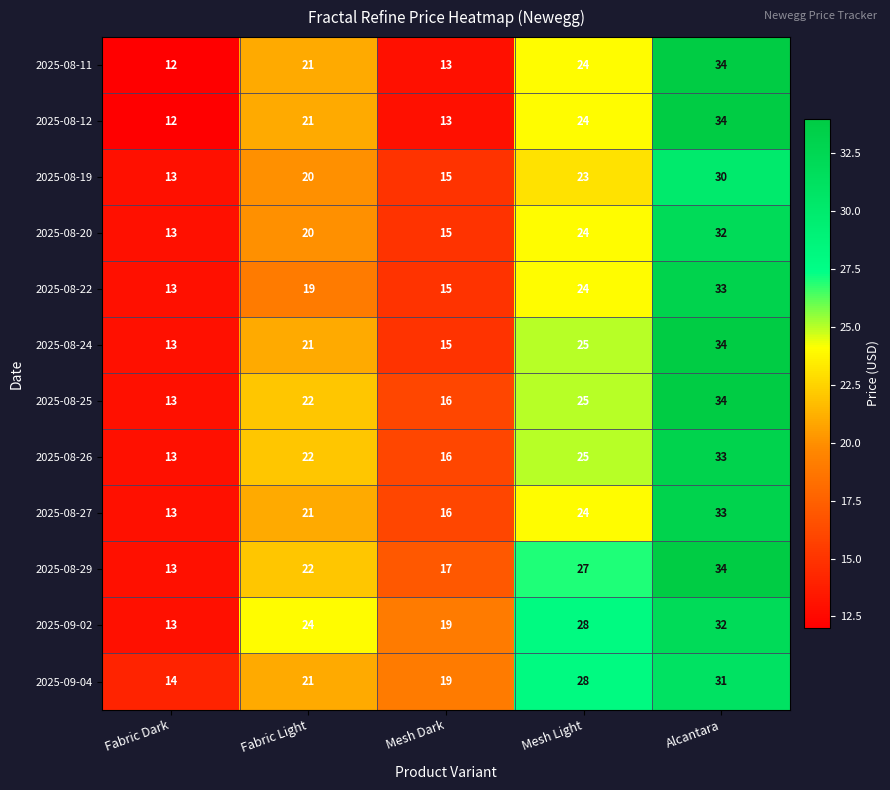

Which series changed the most between Fabric Dark and Fabric Light?

2025-09-02